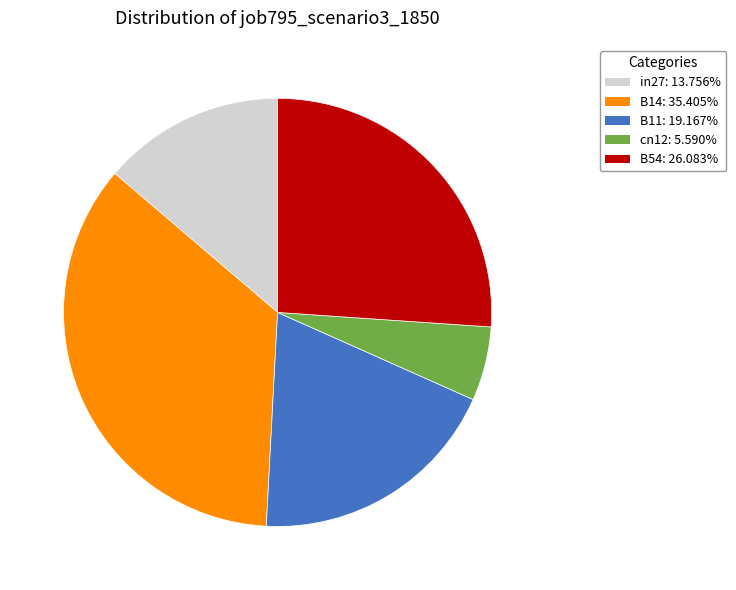

Between in27 and B14, which is larger?

B14